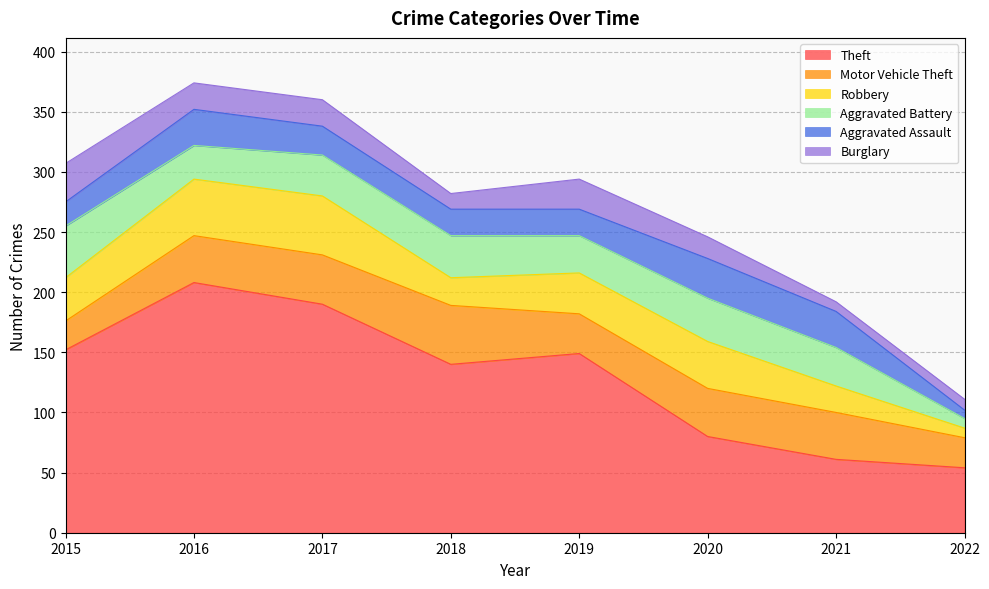

Does the chart have visible grid lines?

Yes